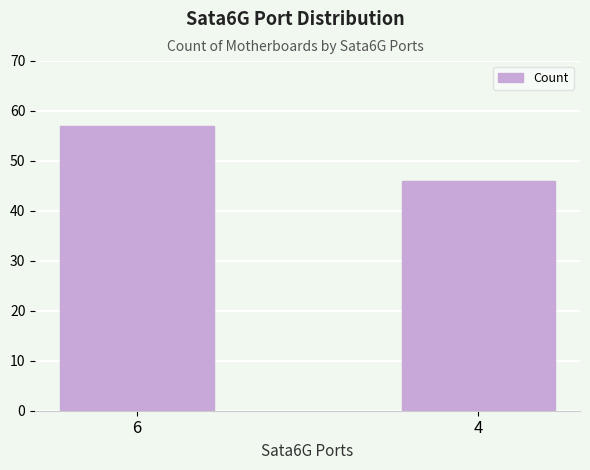

The value at 4 is 46. True or false?

True